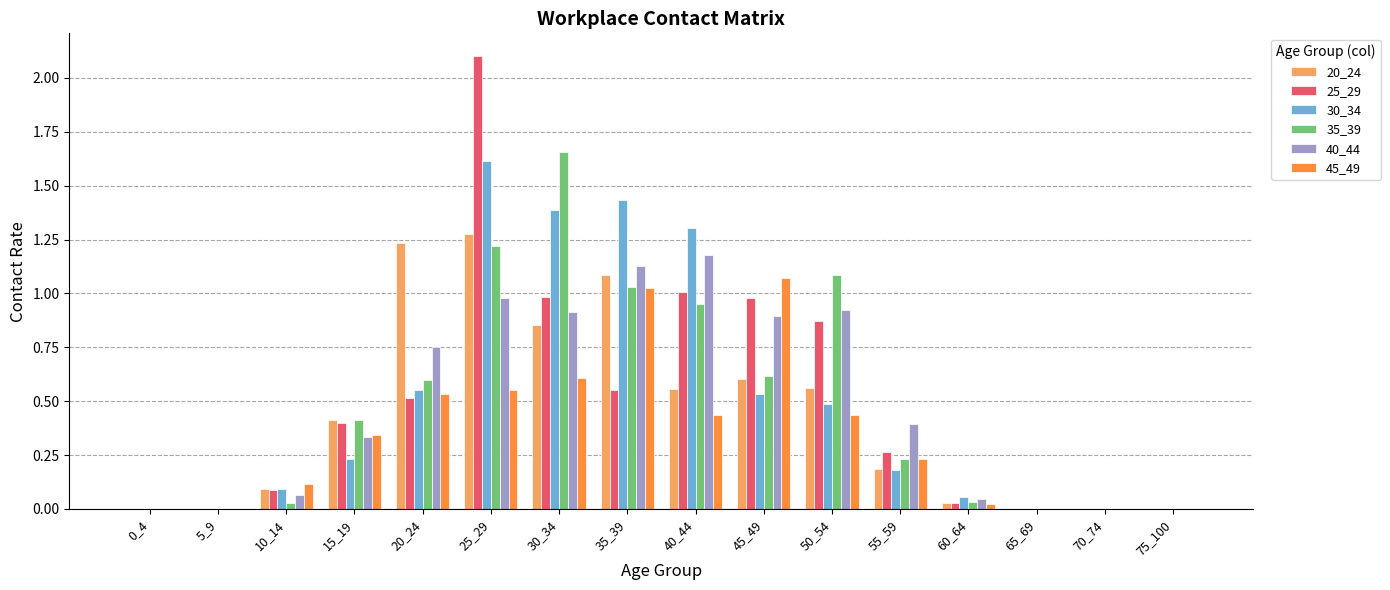

What are all the series names shown in the legend?

20_24, 25_29, 30_34, 35_39, 40_44, 45_49